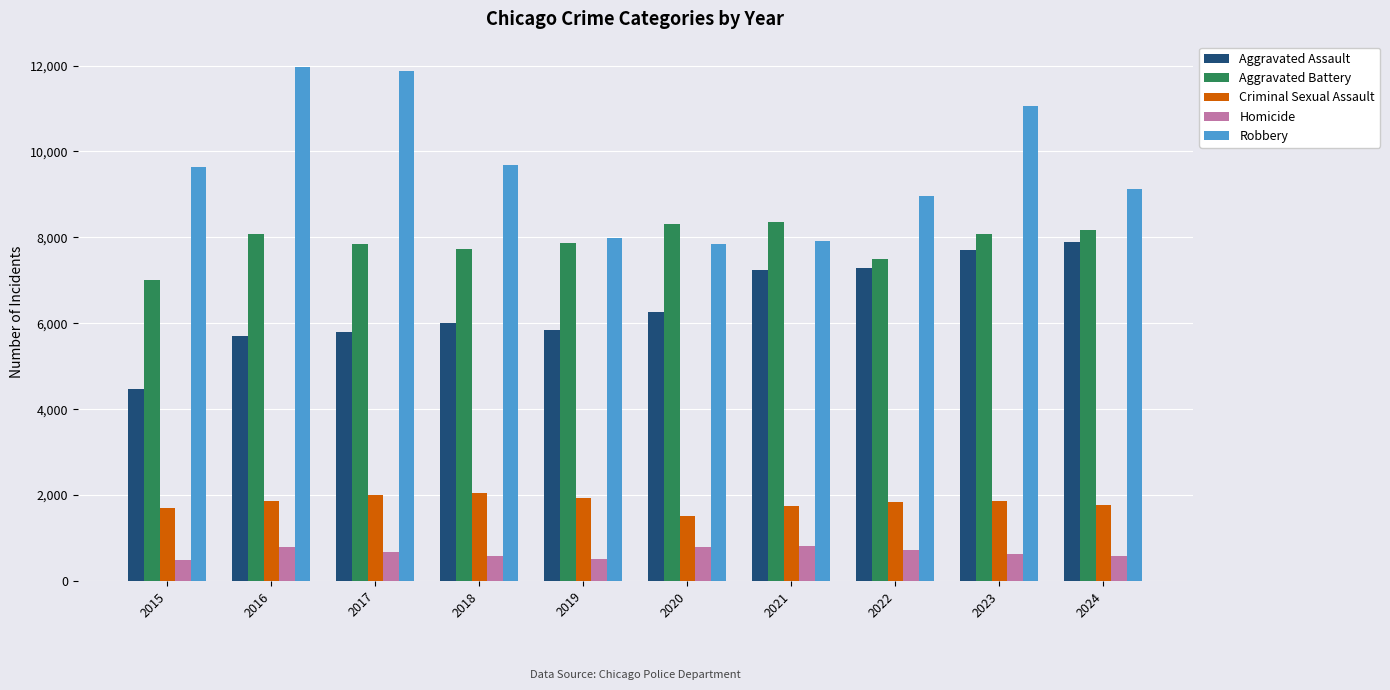

The Homicide series shows 786 at 2016. True or false?

True